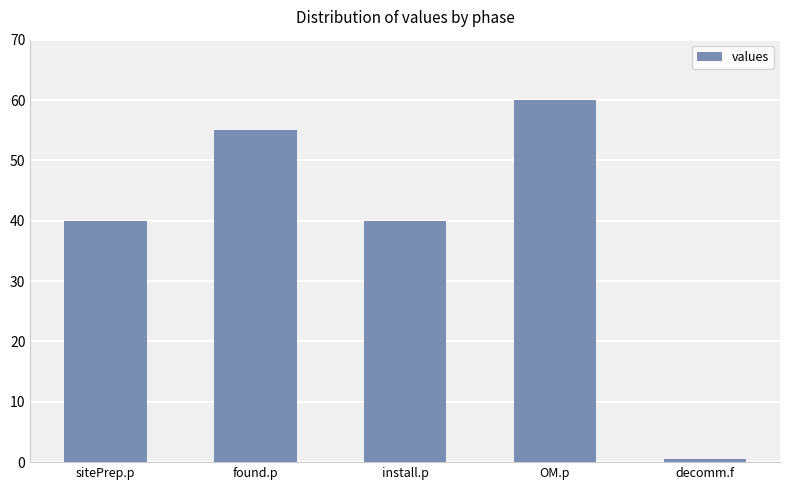

What is the smallest value displayed?

0.5